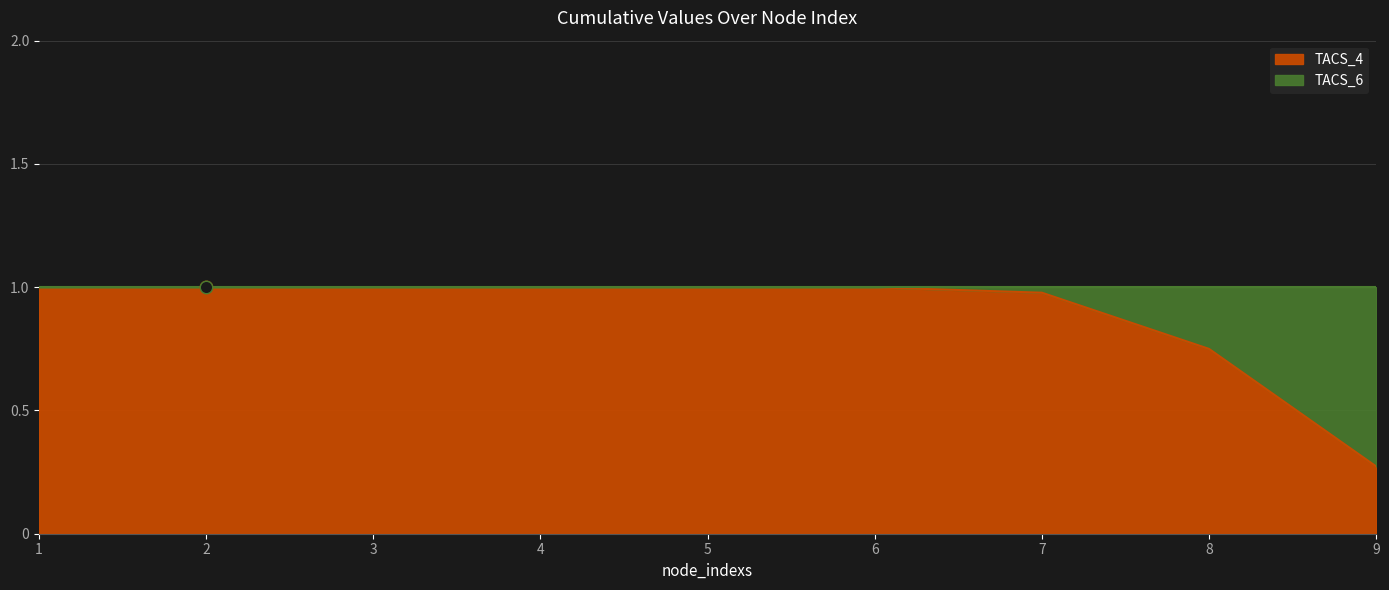

At how many categories does at least one series exceed 0?

9